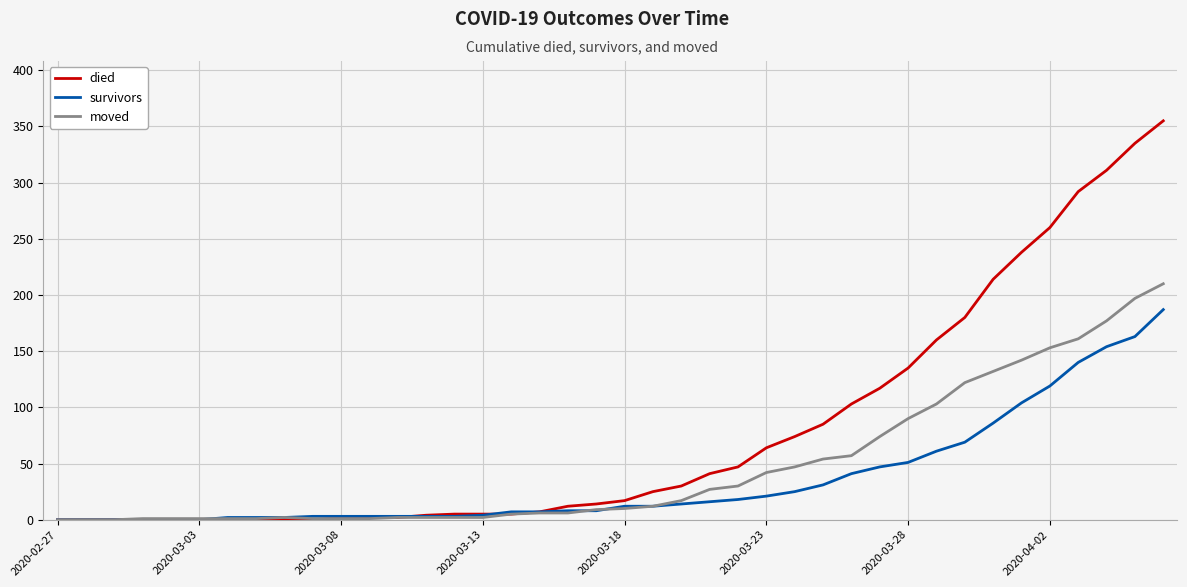

Which series has the largest total across all categories?

died